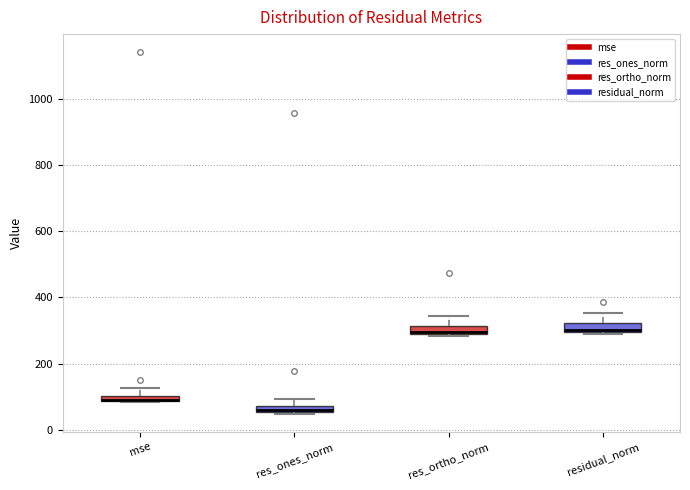

Where is the upper edge of the box for res_ones_norm on the y-axis? The values are not printed on the chart, so give them approximately, as read against the axis.

80